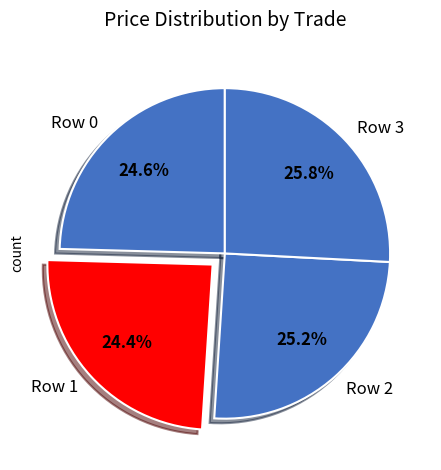

Which category has the biggest portion of the pie?

Row 3